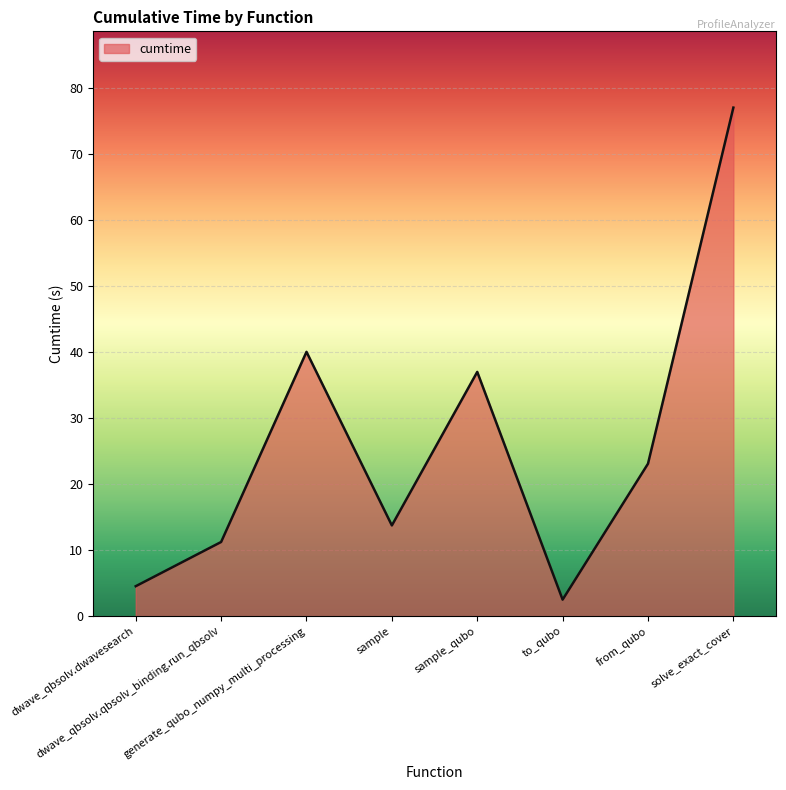

List the labels in order of value, largest first.

solve_exact_cover, generate_qubo_numpy_multi_processing, sample_qubo, from_qubo, sample, dwave_qbsolv.qbsolv_binding.run_qbsolv, dwave_qbsolv.dwavesearch, to_qubo